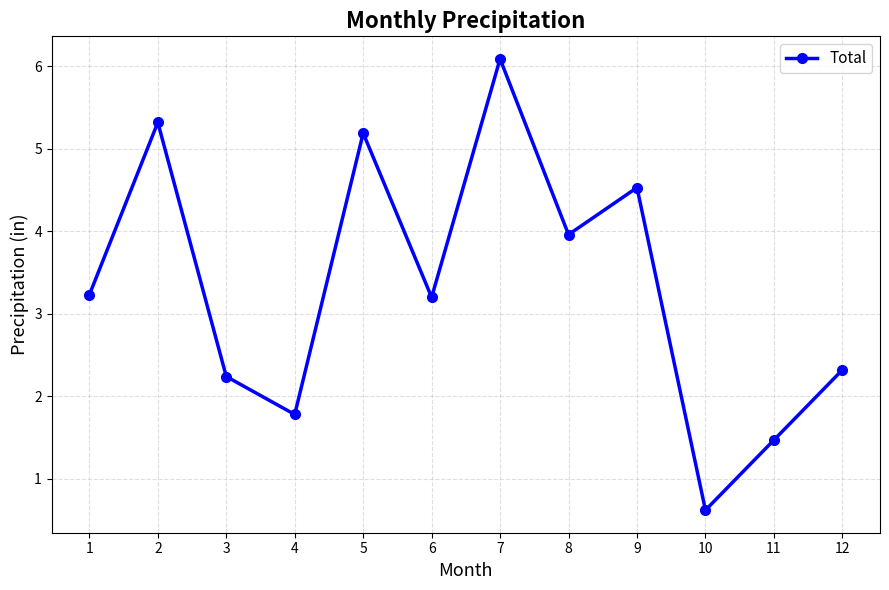

Where is the first local maximum?

2